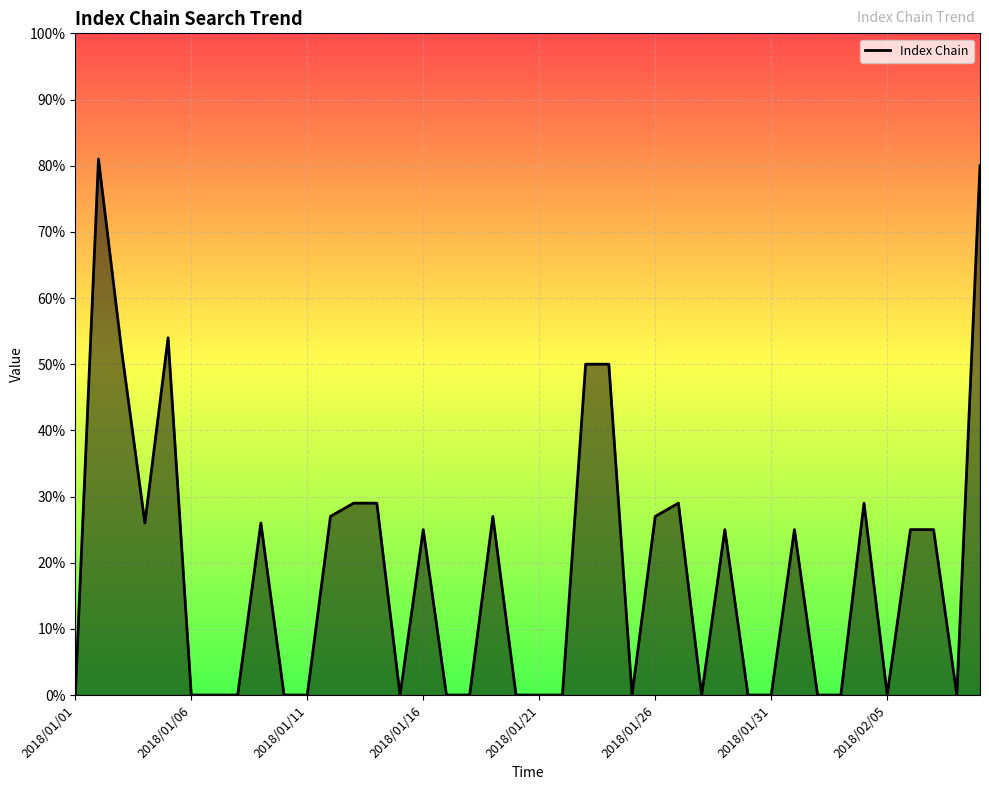

What is the maximum value shown in the chart?

81